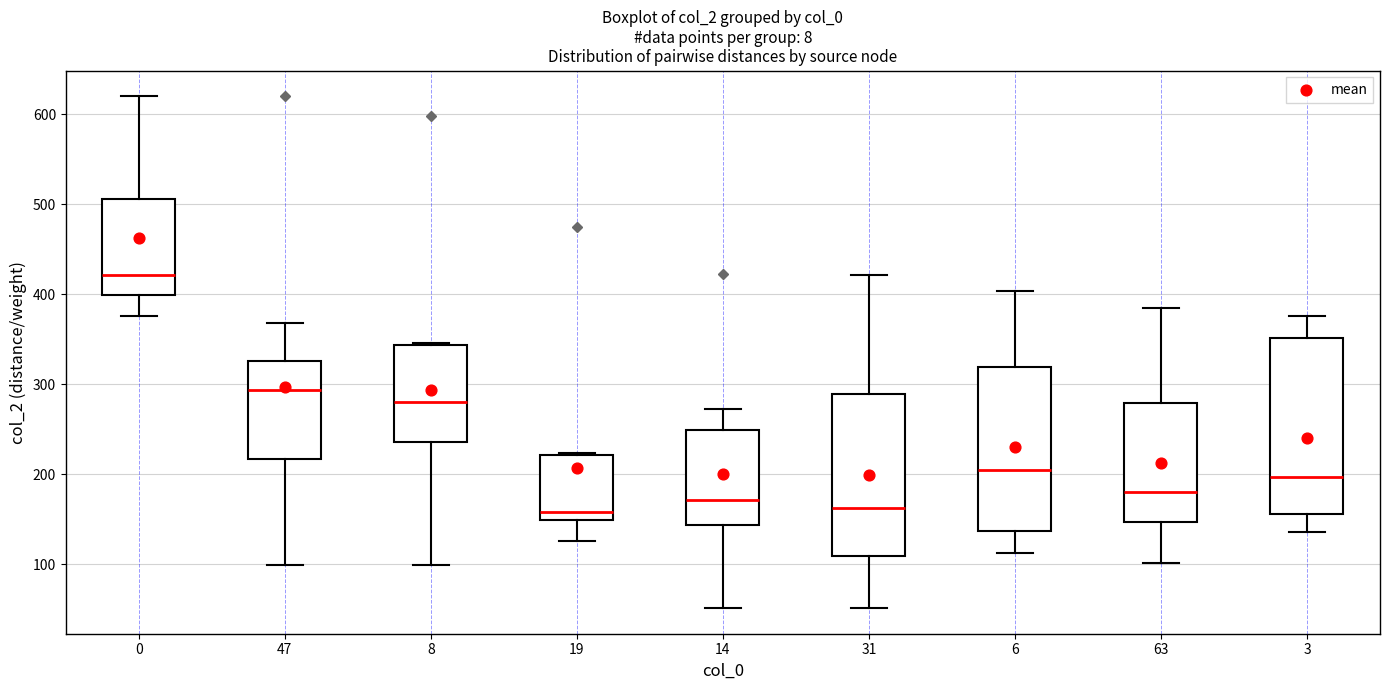

Which box is the tallest, from its lower edge to its upper edge?

3